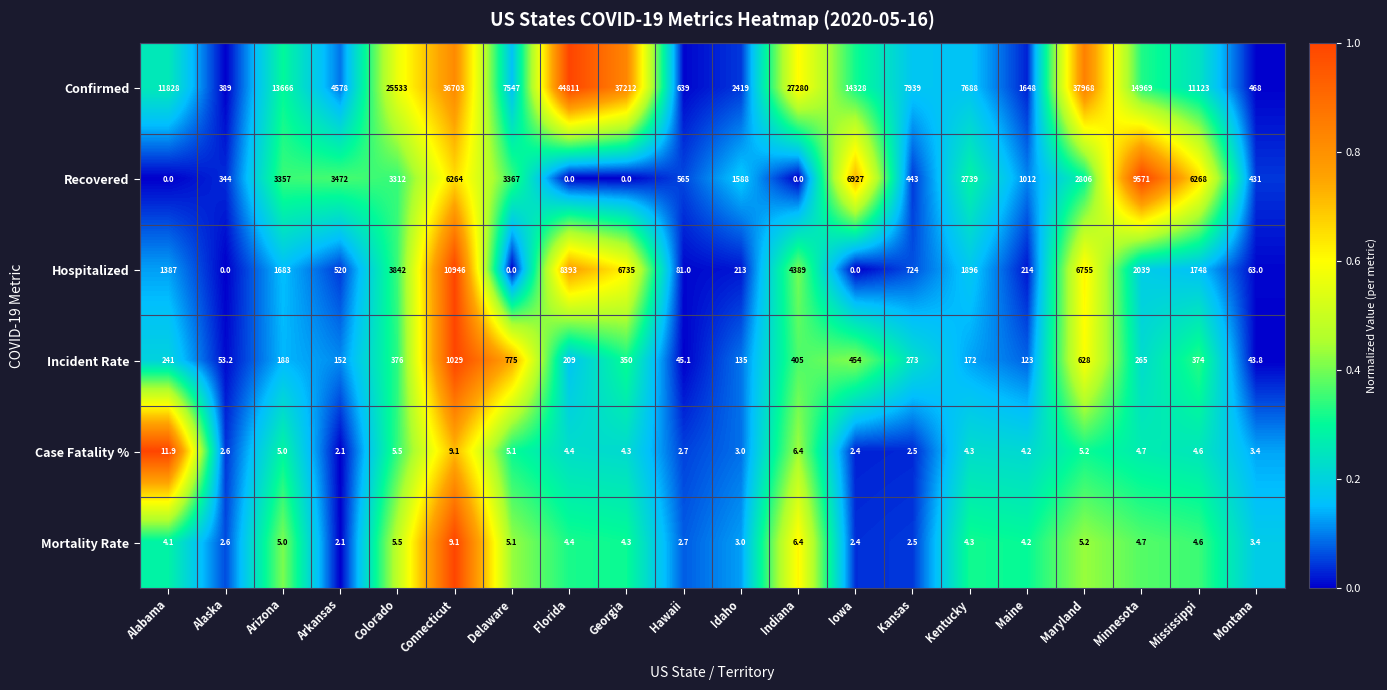

Which series has the largest range (max minus min)?

Confirmed